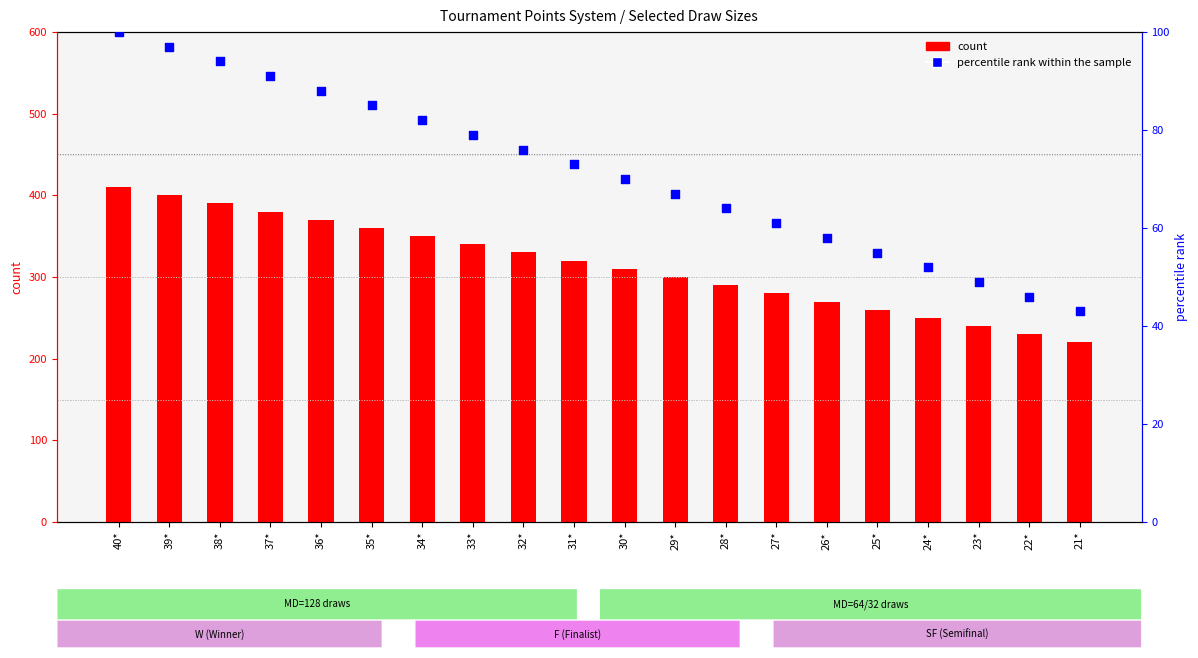

Which series has the largest total across all categories?

count